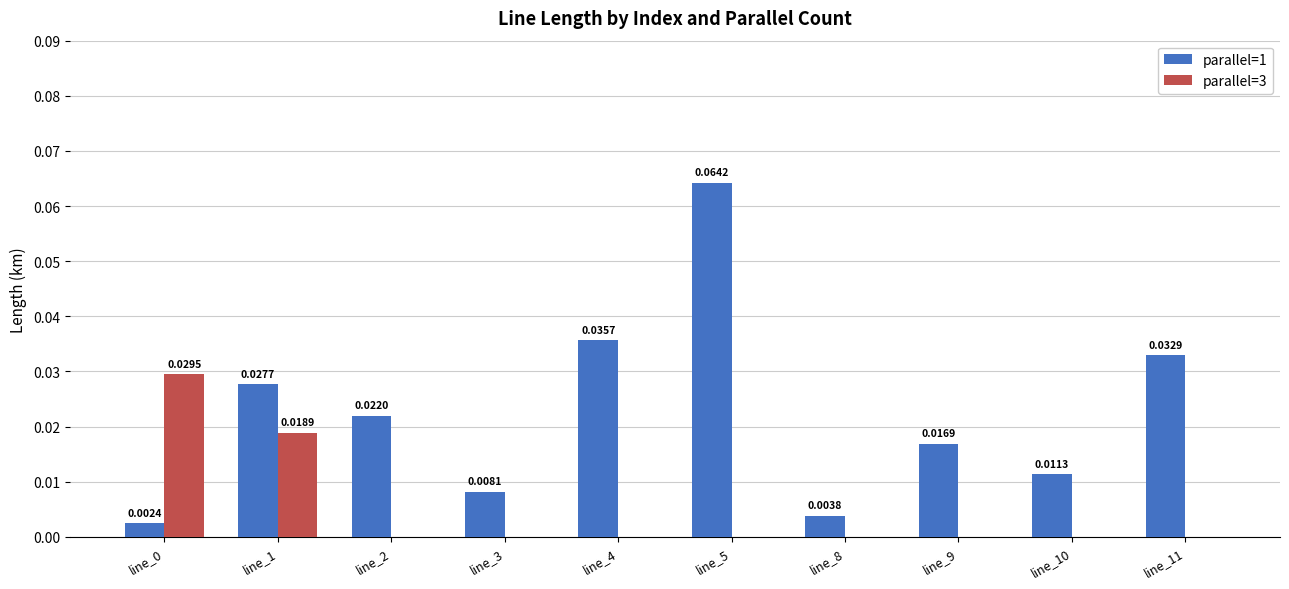

Which series changed the most between line_4 and line_8?

parallel=1